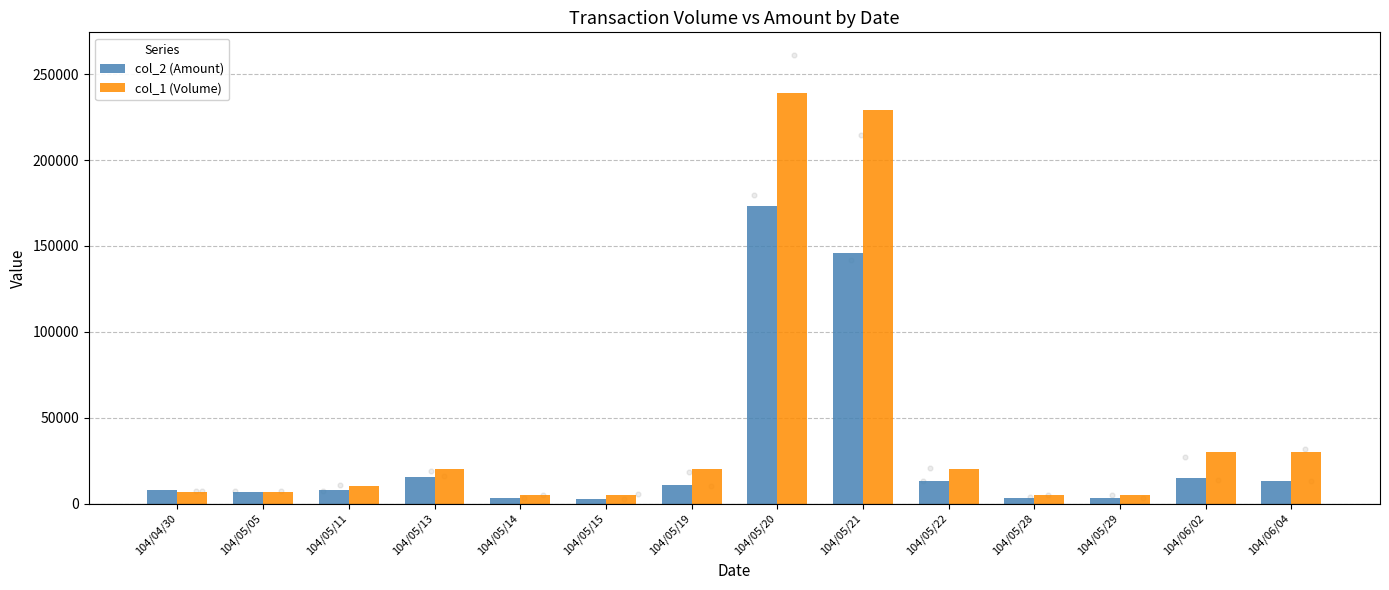

At which category is the sum across all series the highest?

104/05/20